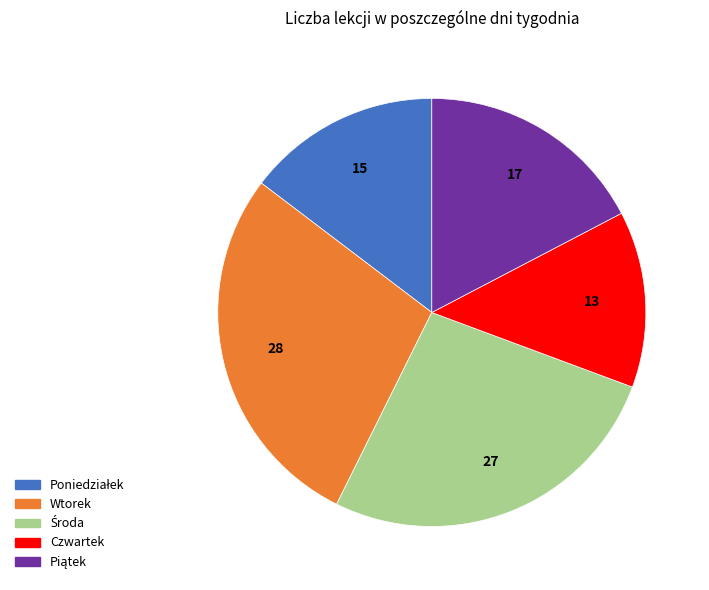

Which category has the smallest portion of the pie?

Czwartek